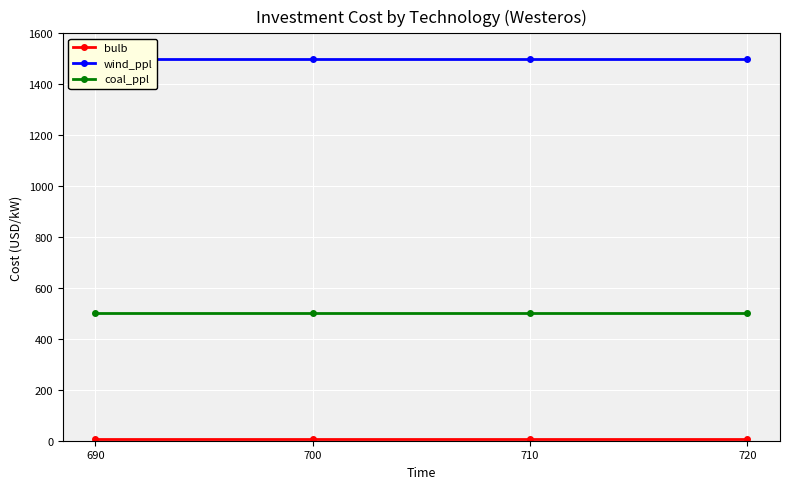

What is the total value across all series at 700?

2005